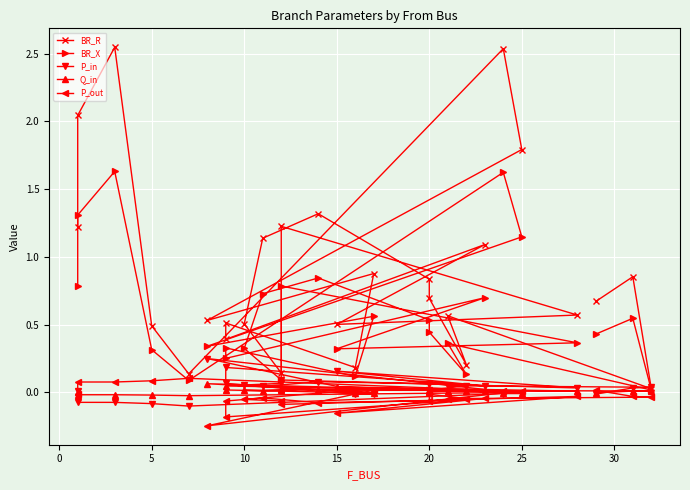

At how many categories does at least one series exceed 0?

27